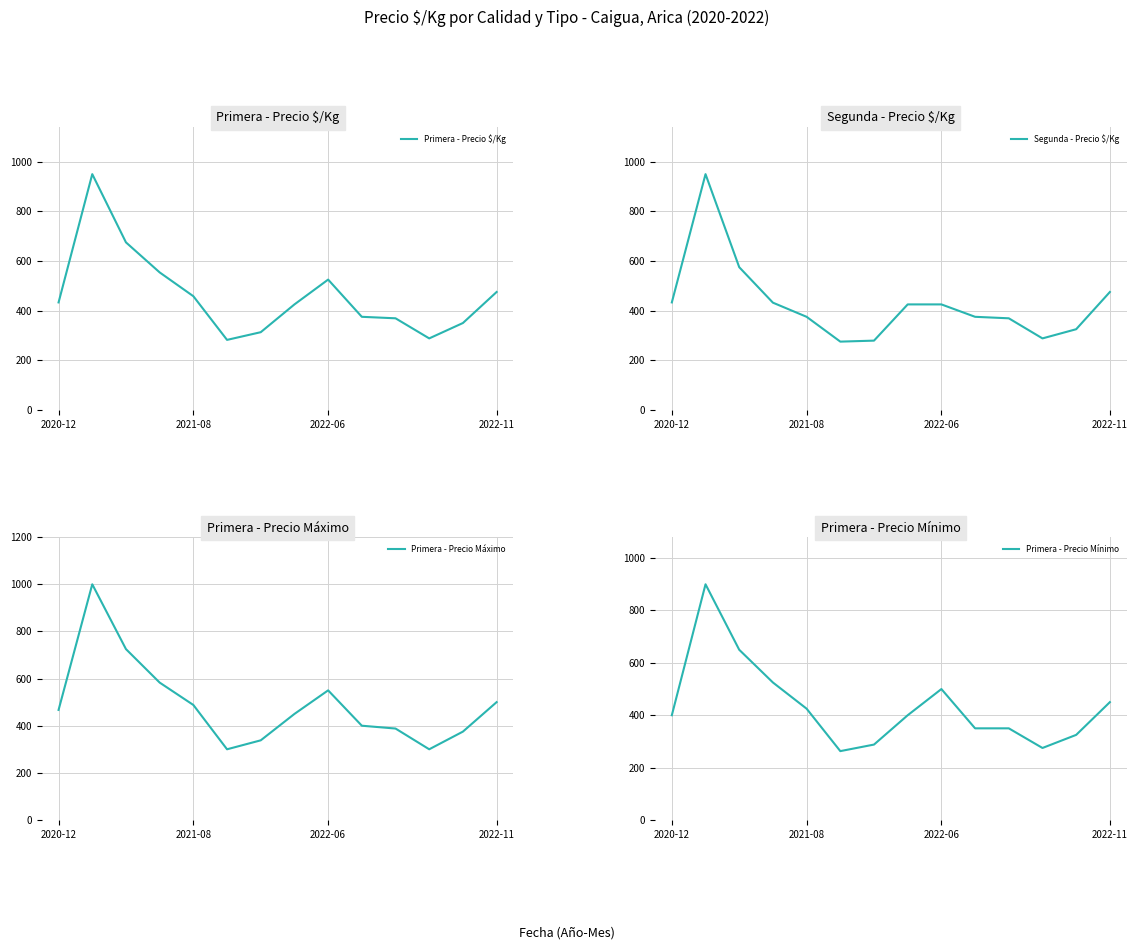

List the series in order of their peak value, lowest first.

Primera - Precio Mínimo, Primera - Precio $/Kg, Segunda - Precio $/Kg, Primera - Precio Máximo